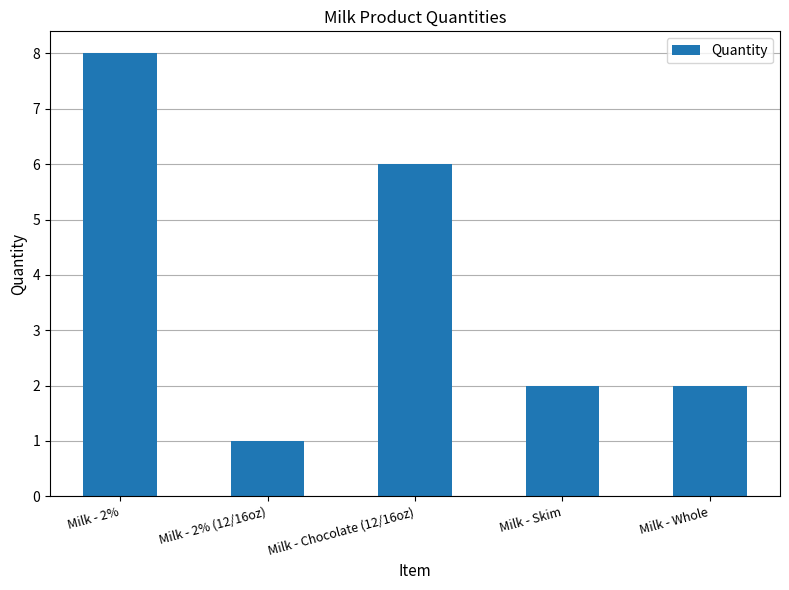

What is the sum of all values?

19